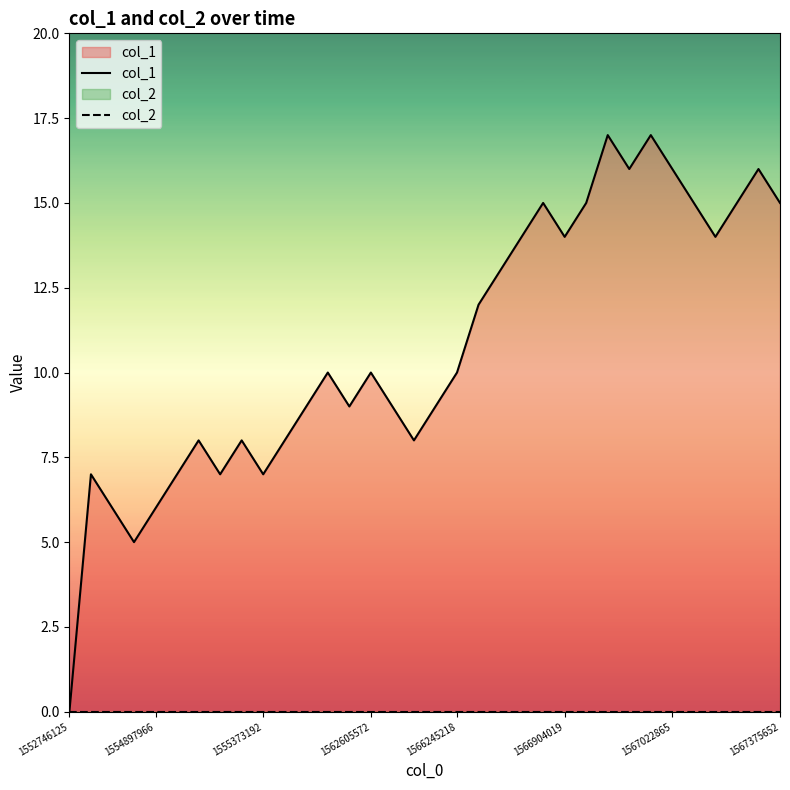

True or false: col_2 and col_1 intersect in this chart.

False